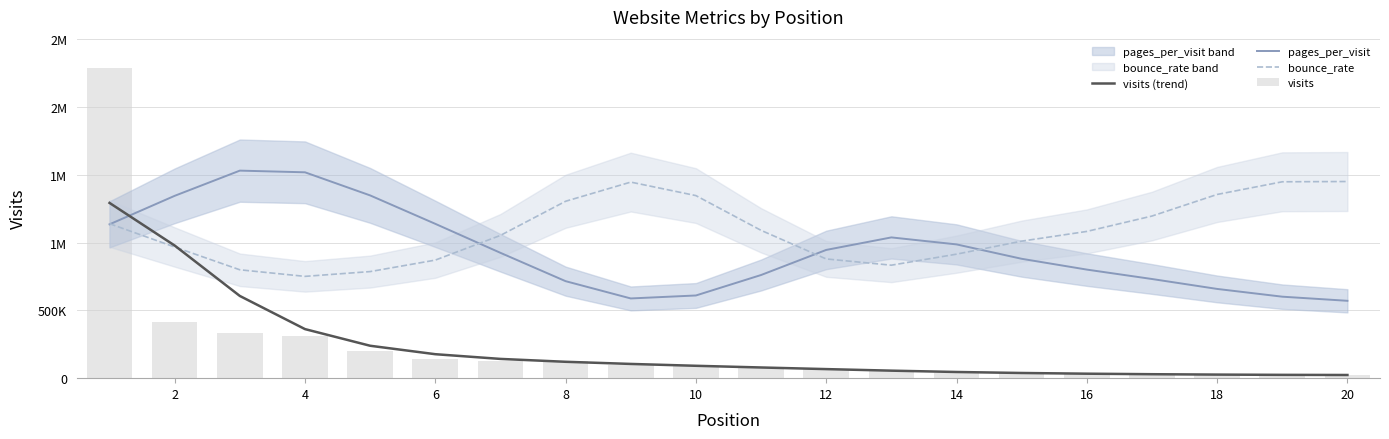

How many data points in visits (trend) are less than 91309?

10